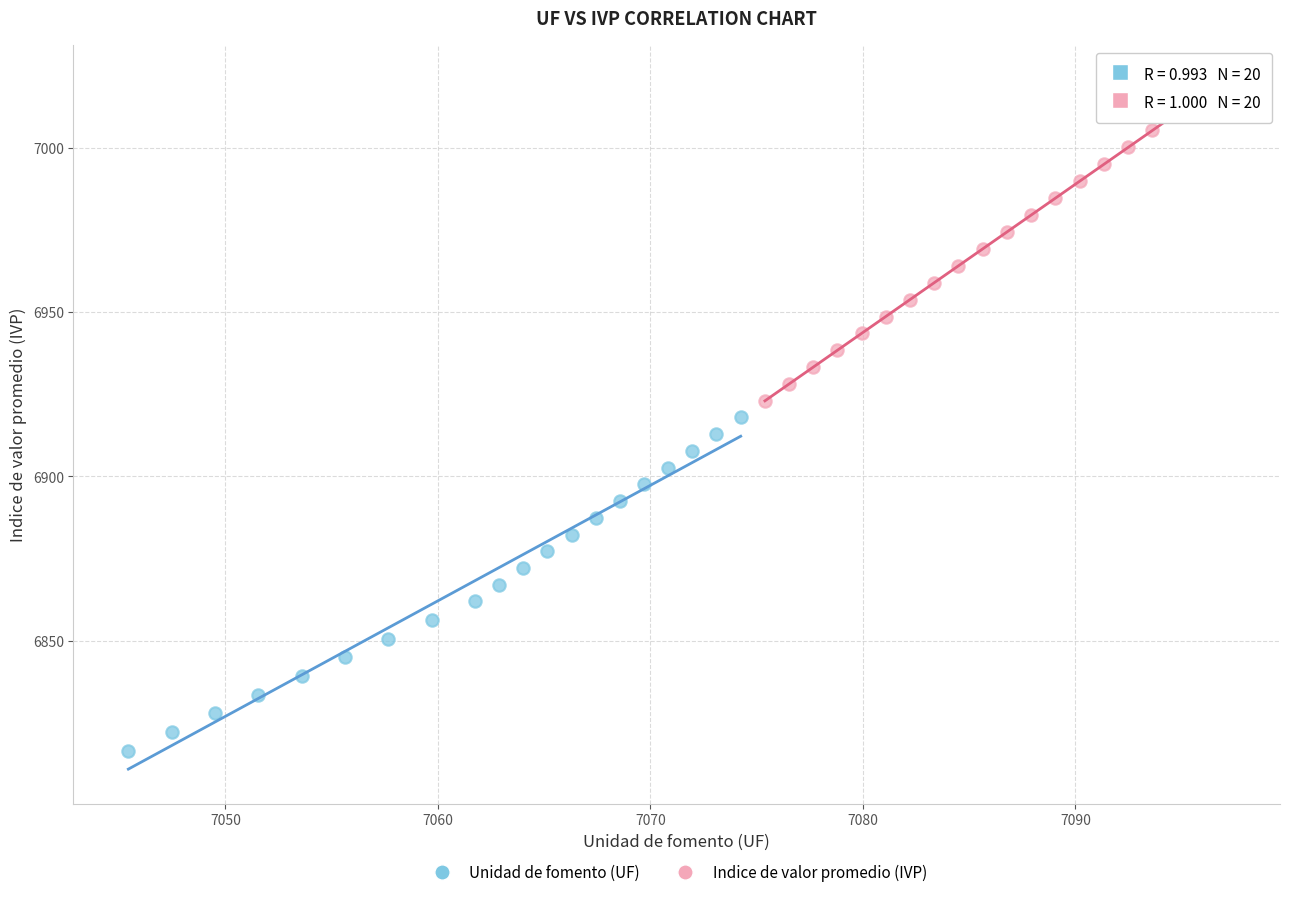

Which series has the largest Y range (max minus min)?

Unidad de fomento (UF)